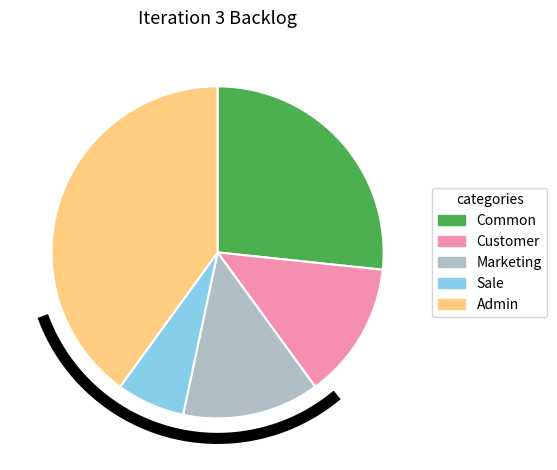

Which slice is the smallest?

Sale